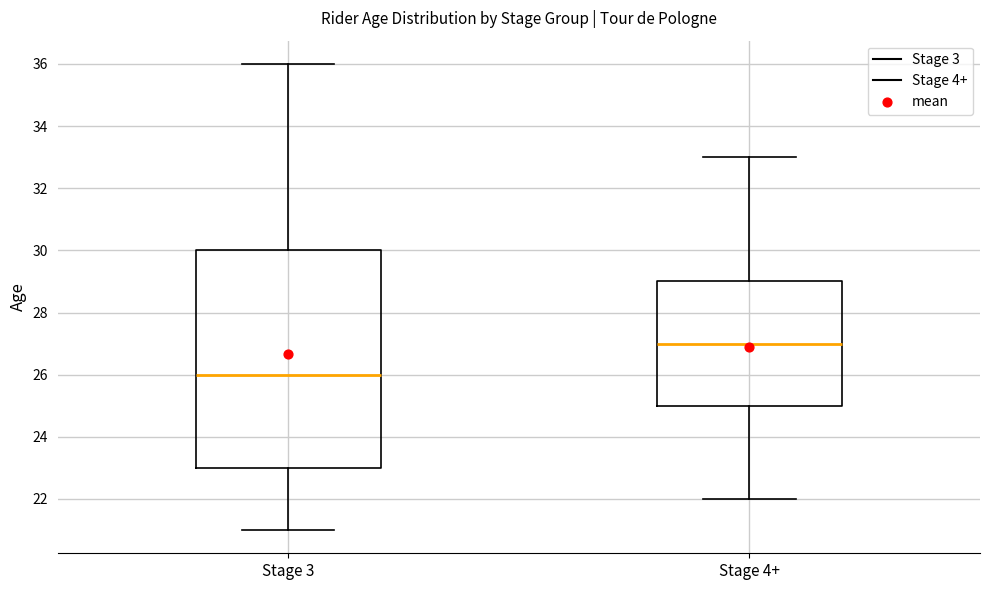

Reading left to right, read every box against the y-axis: the position of its median line, the range the box covers, and the ends of its whiskers. The values are not printed on the chart, so give them approximately, as read against the axis.

Stage 3: median 26, box 23 to 30, whiskers 21 to 36
Stage 4+: median 27, box 25 to 29, whiskers 22 to 33